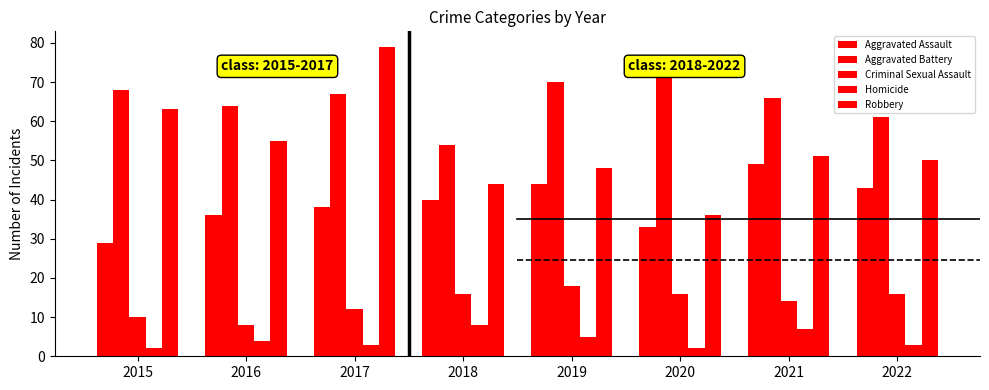

Are the bars horizontal?

No